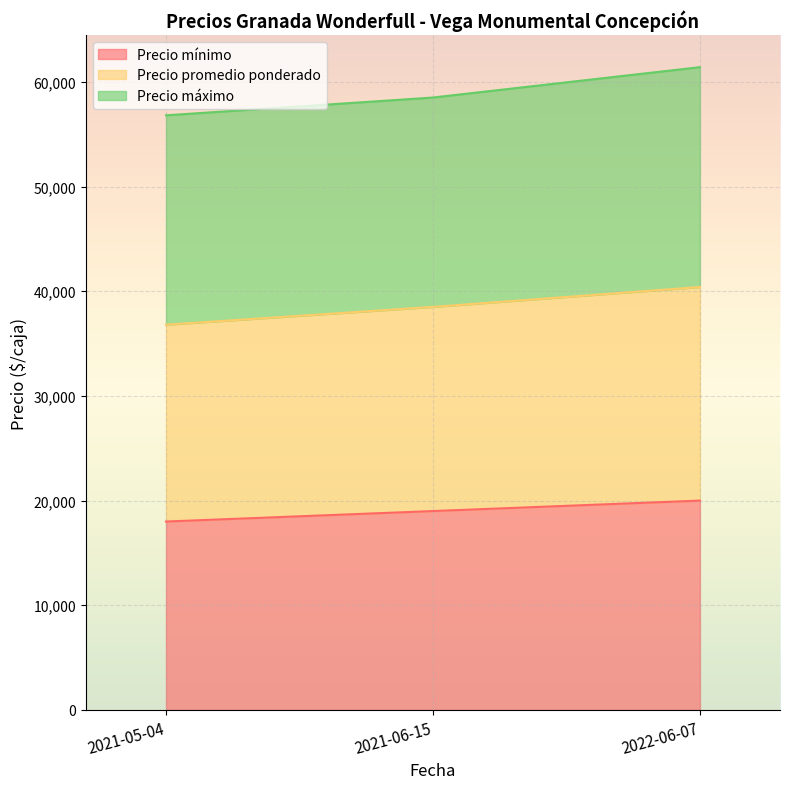

At which label does Precio mínimo first exceed 19000?

2022-06-07